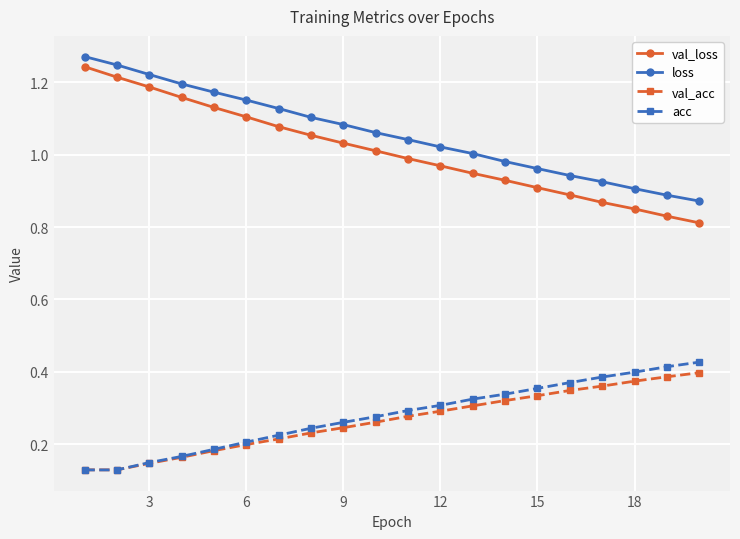

Does the chart display data point markers on the line(s)?

Yes